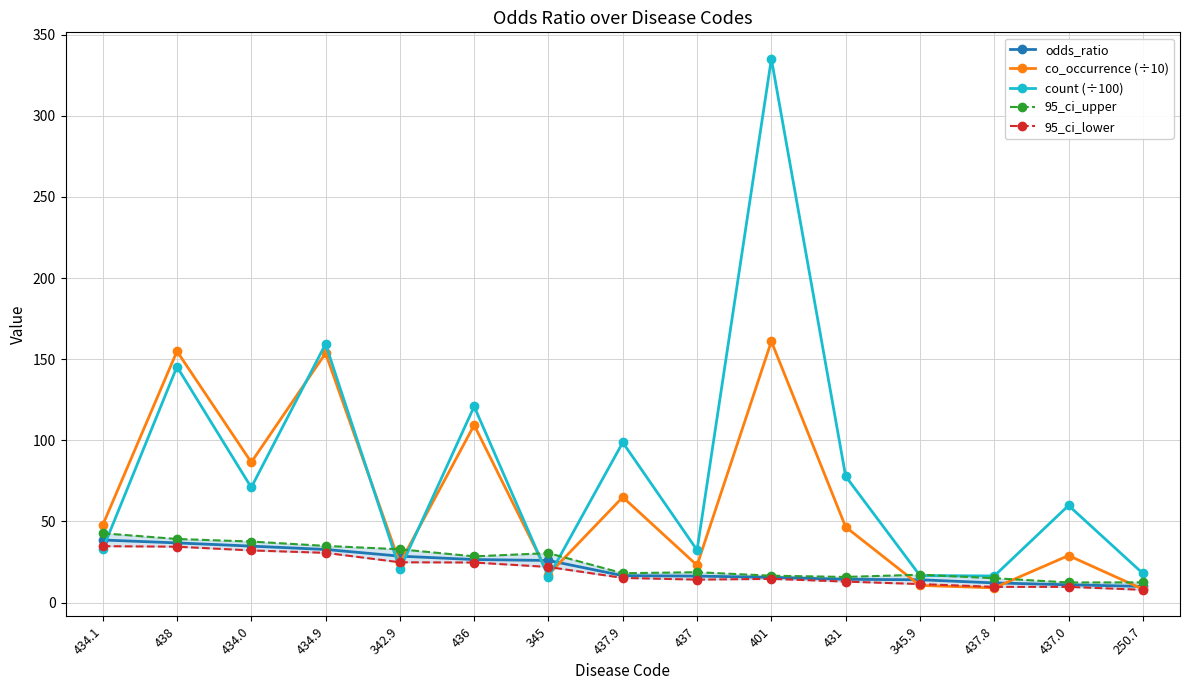

What are all the series names shown in the legend?

odds_ratio, co_occurrence (÷10), count (÷100), 95_ci_upper, 95_ci_lower